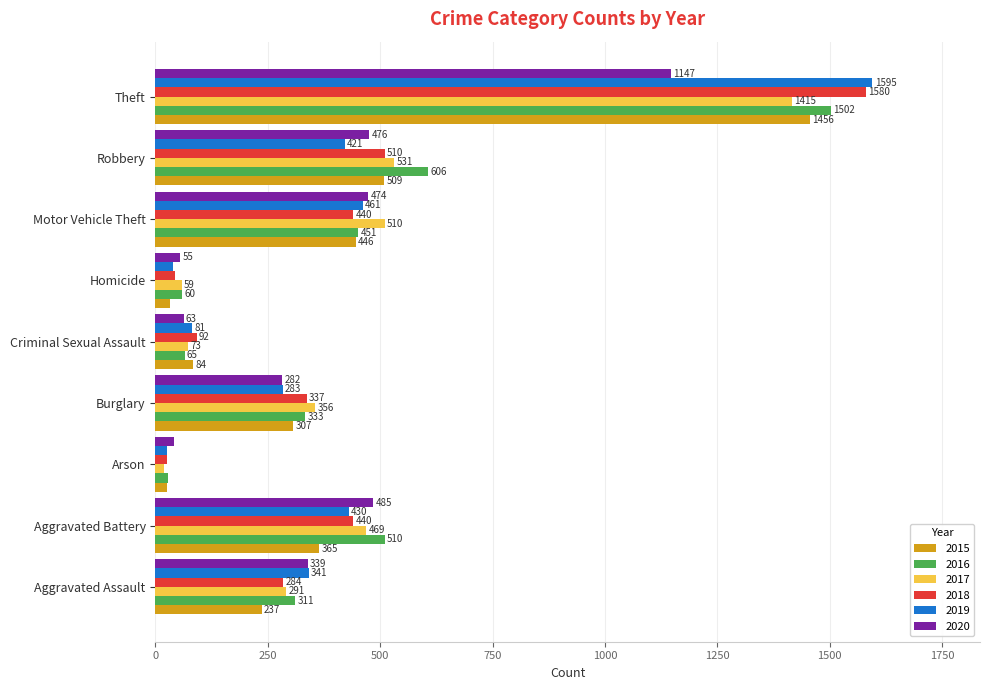

What is the minimum value for 2017?

19